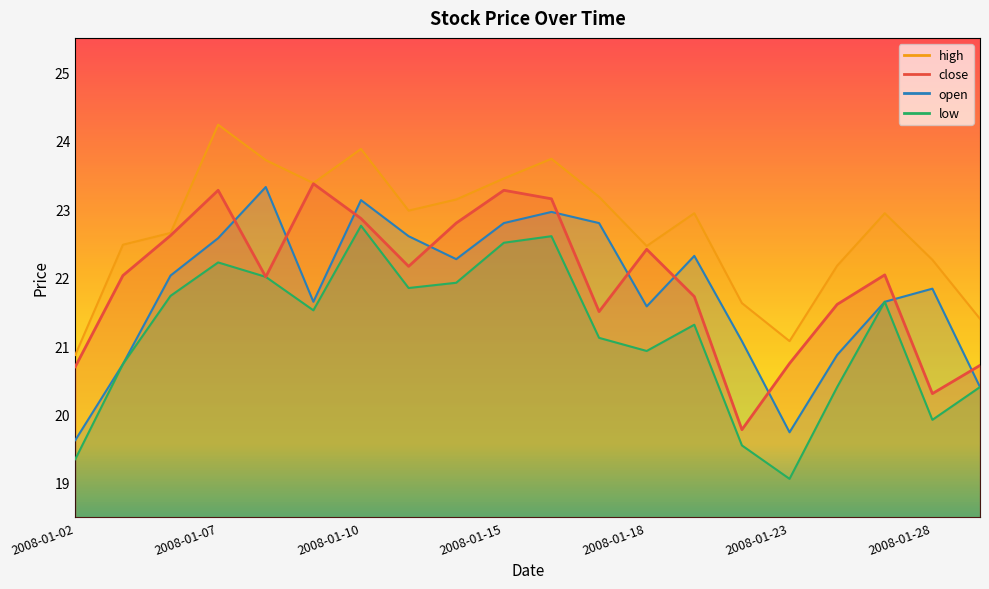

What is the value of the open point at the 5th from the left?

23.3